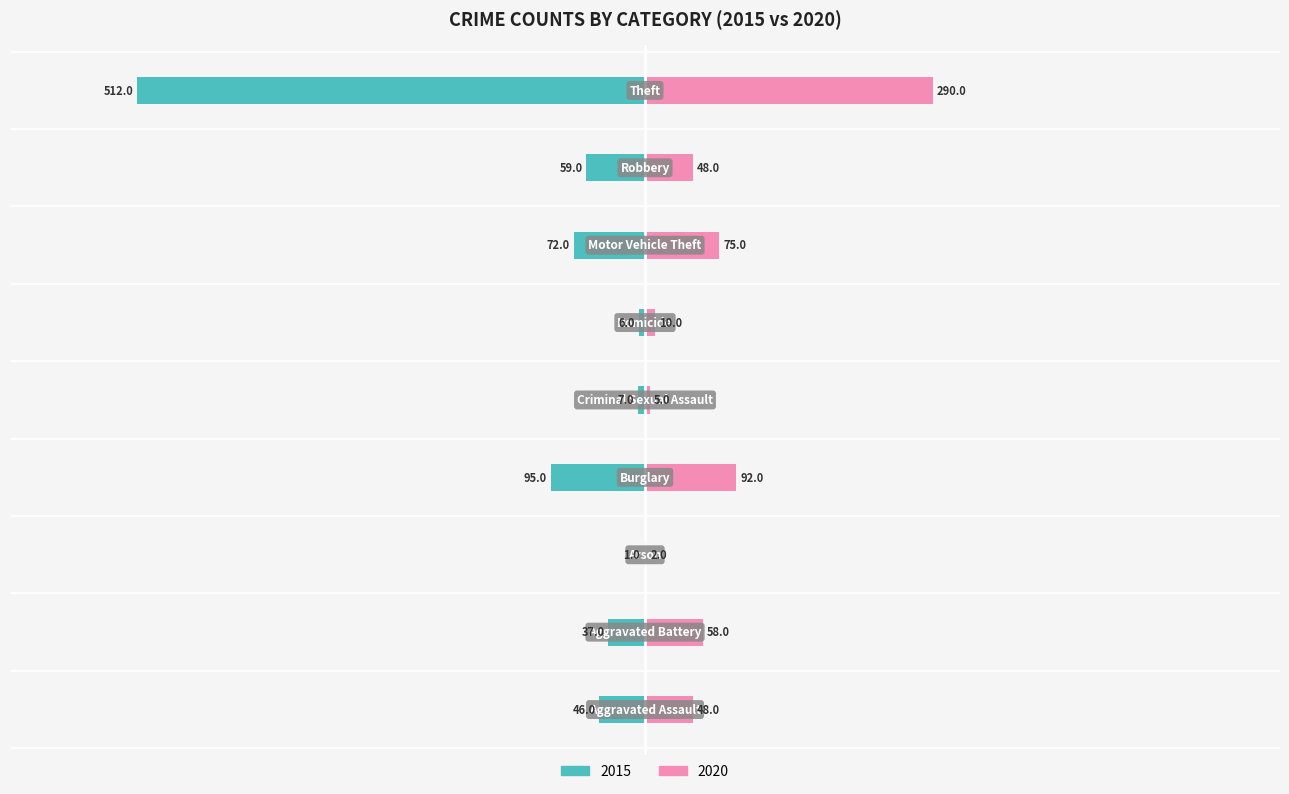

What value does the 2020 series have at Theft?

290